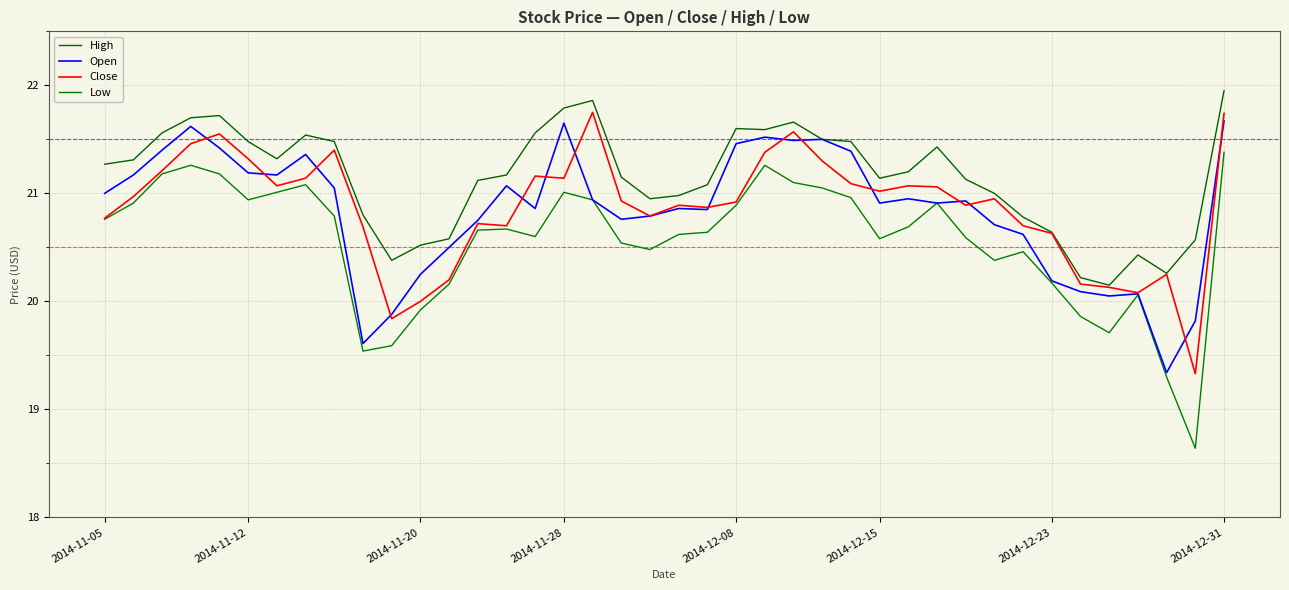

How many lines are shown in the chart?

4